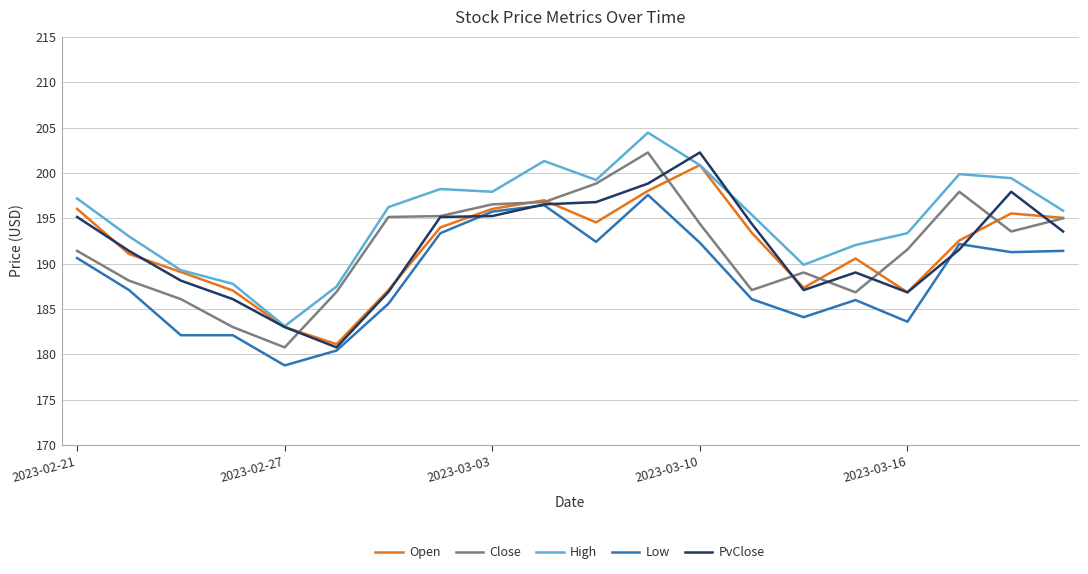

Which series has the largest total across all categories?

High